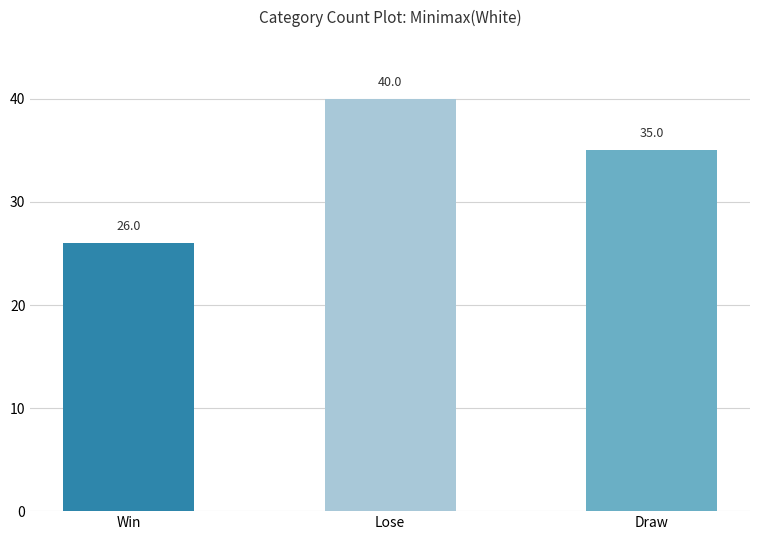

List the labels in order of value, largest first.

Lose, Draw, Win